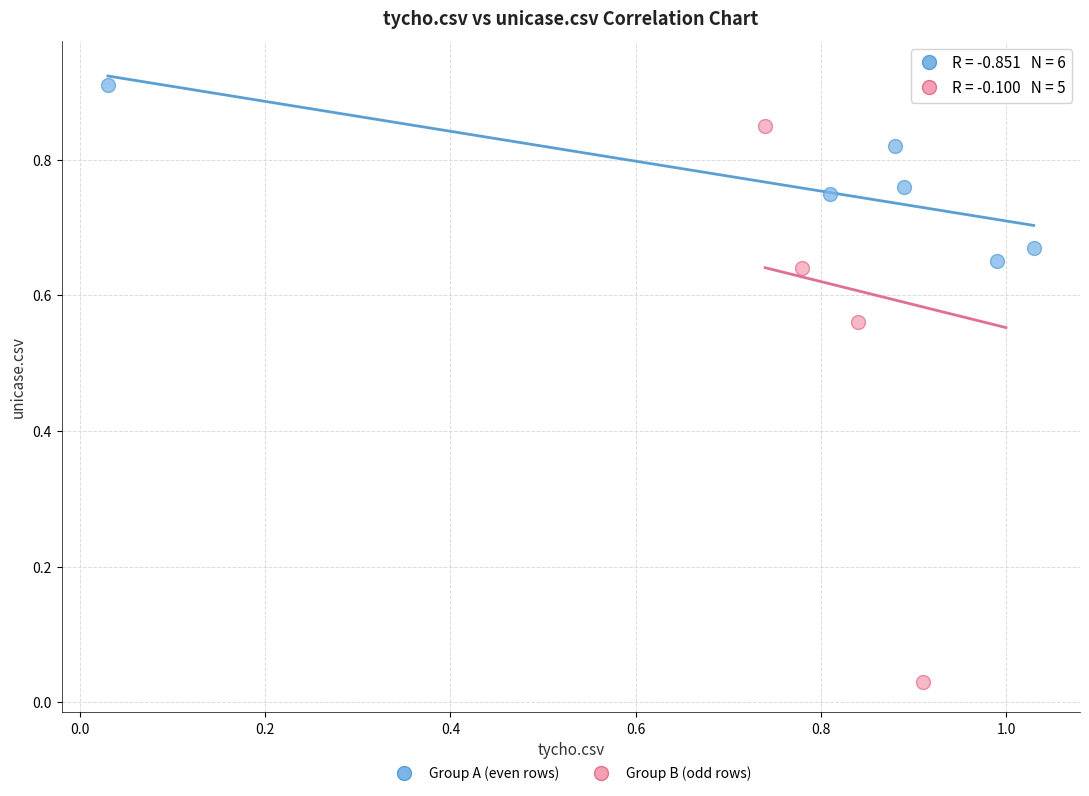

Which series contains the highest Y value?

Group B (odd rows)